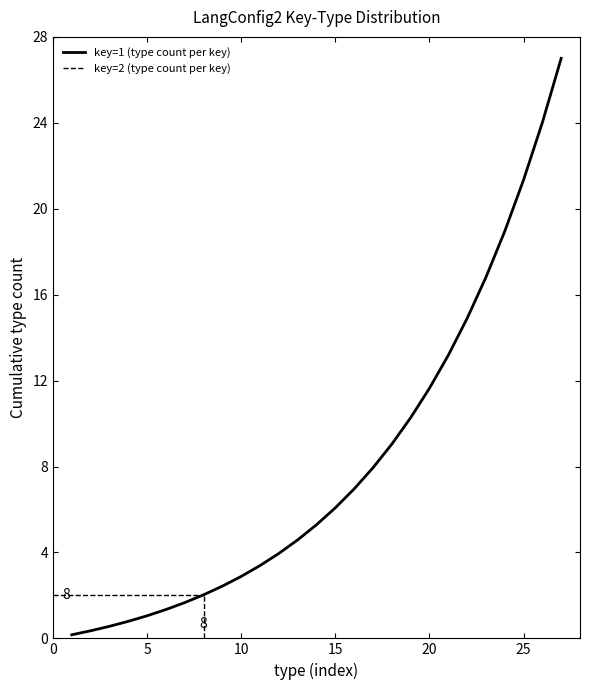

At 8, list the series in order from smallest to largest.

key=1 (type count per key), key=2 (type count per key)